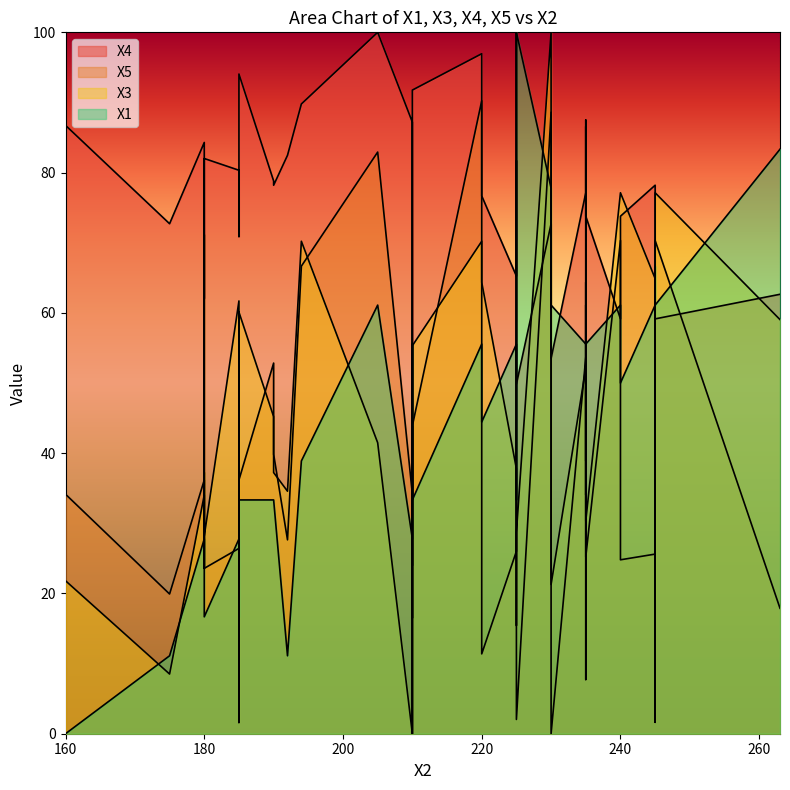

Rank the series by their maximum value, from highest to lowest.

X4, X5, X3, X1